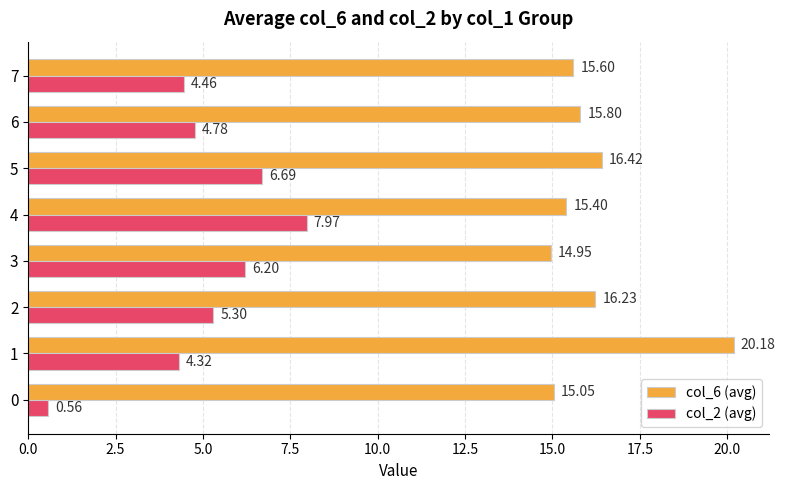

What is the average value of the col_2 (avg) series?

5.0